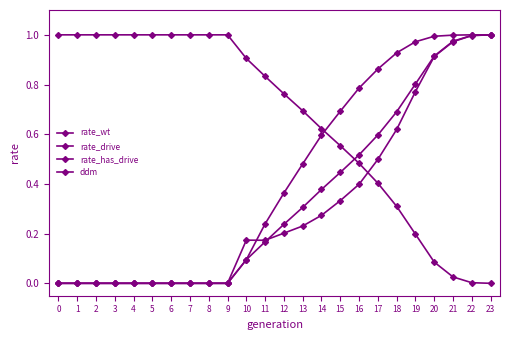

How many lines are shown in the chart?

4